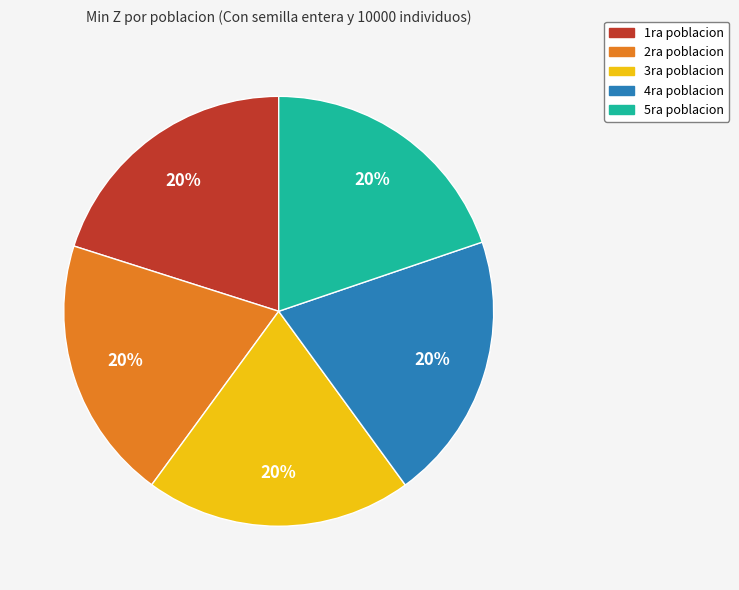

Is it true that 4ra poblacion is 20% of the pie?

True